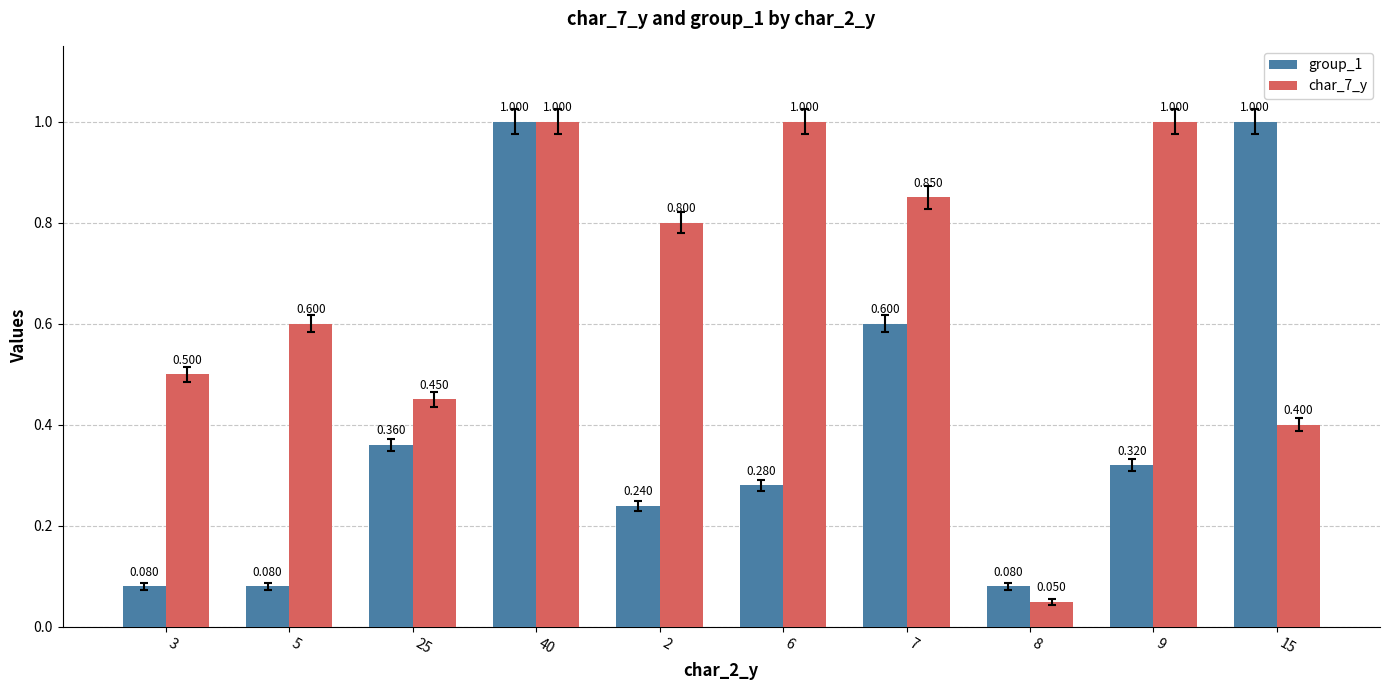

How many bars are there in each group?

2